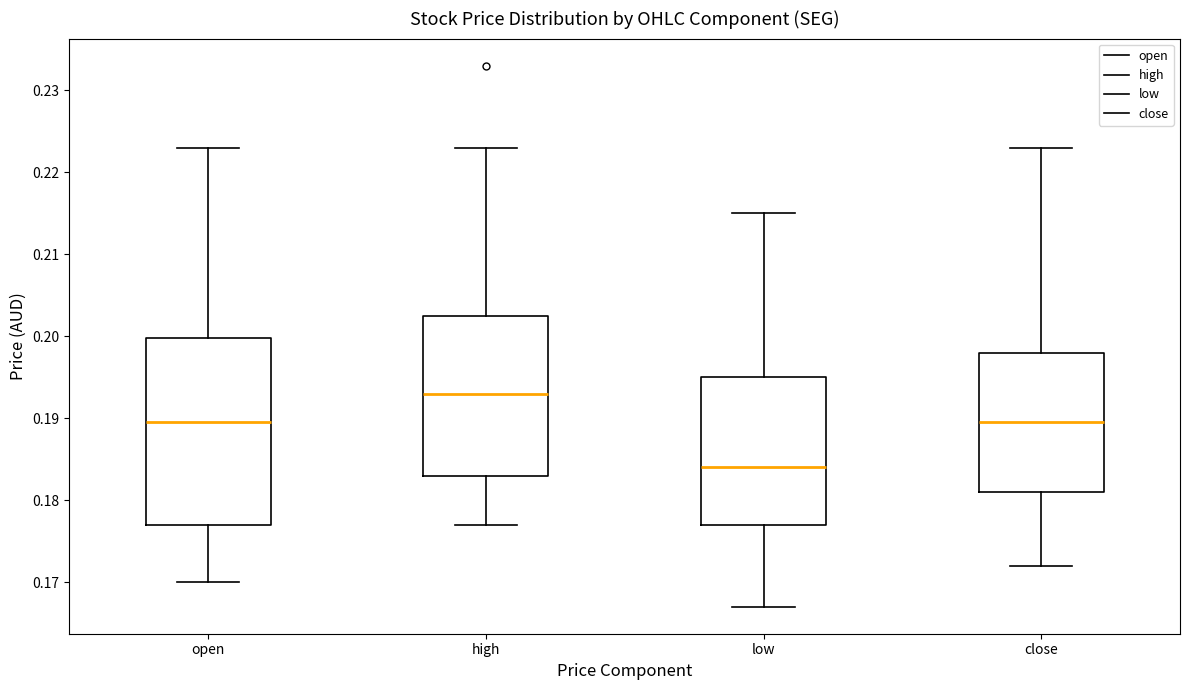

Where is the upper edge of the box for low on the y-axis? The values are not printed on the chart, so give them approximately, as read against the axis.

0.195